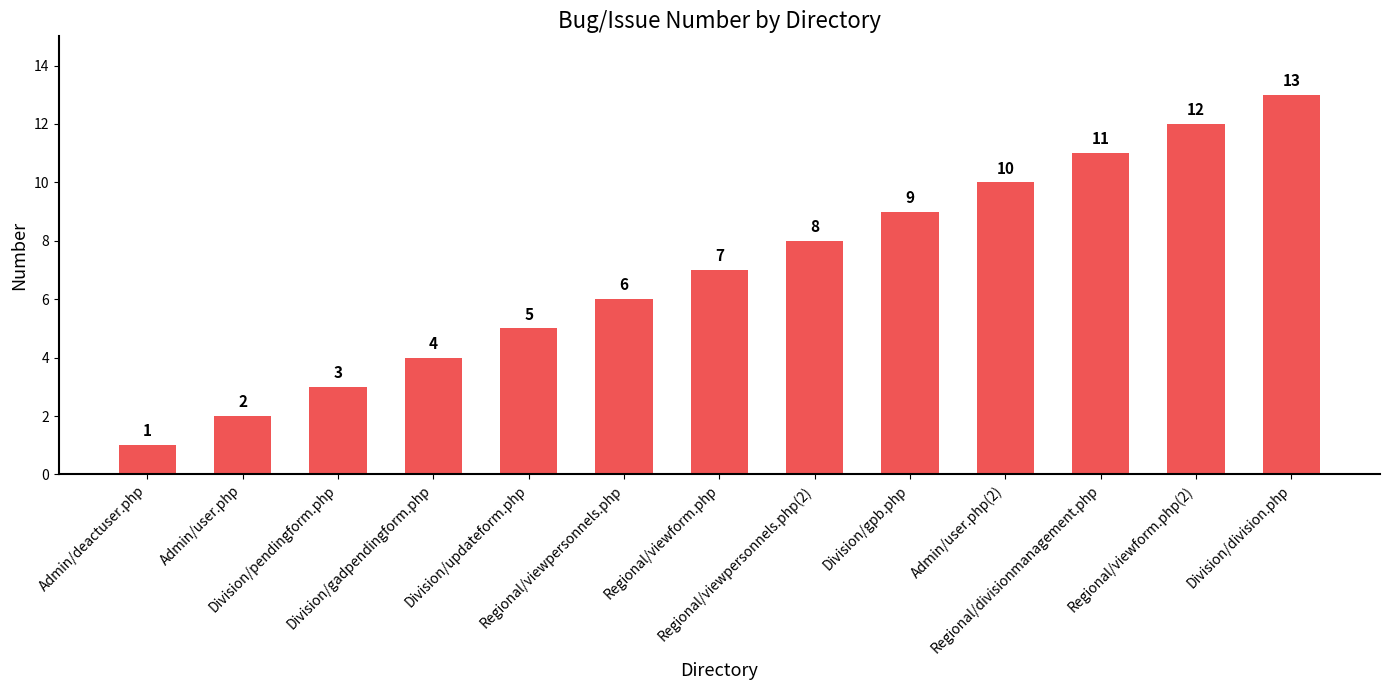

What is the label of the 2nd bar from the right?

Regional/viewform.php(2)